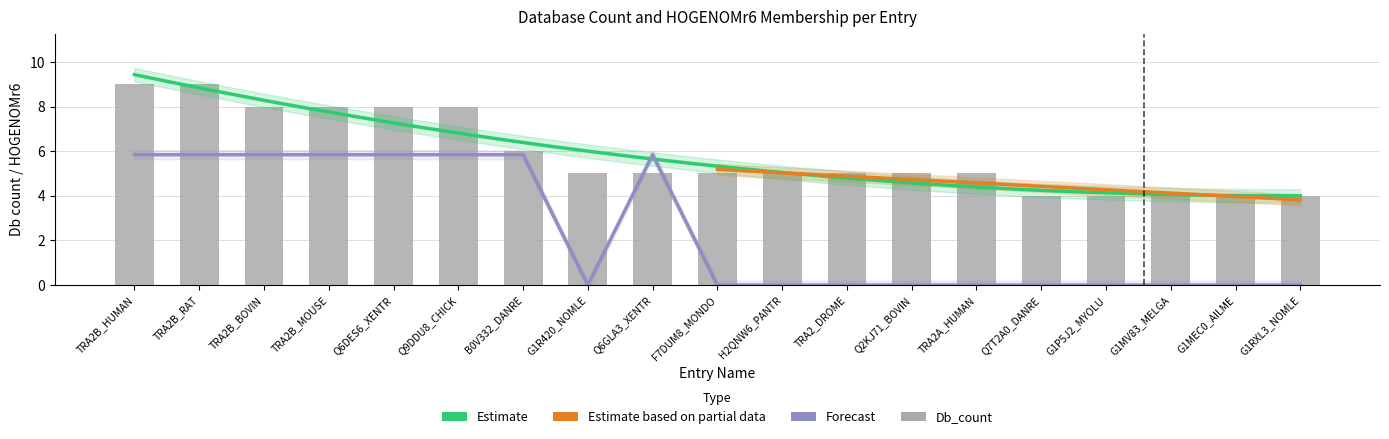

At which category is the sum across all series the highest?

TRA2B_HUMAN